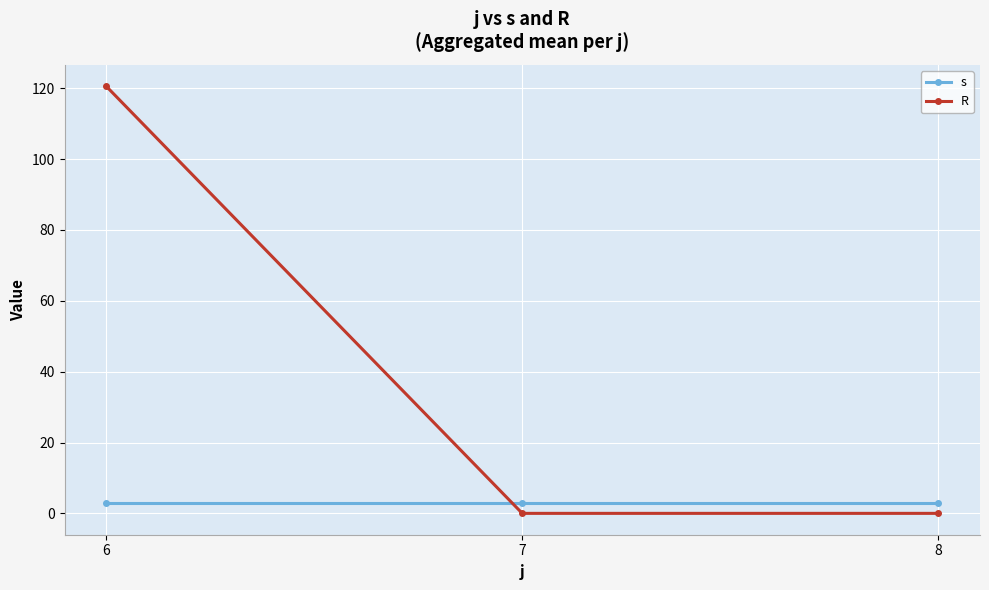

What is the value of the s point at the 2nd from the left?

3.0